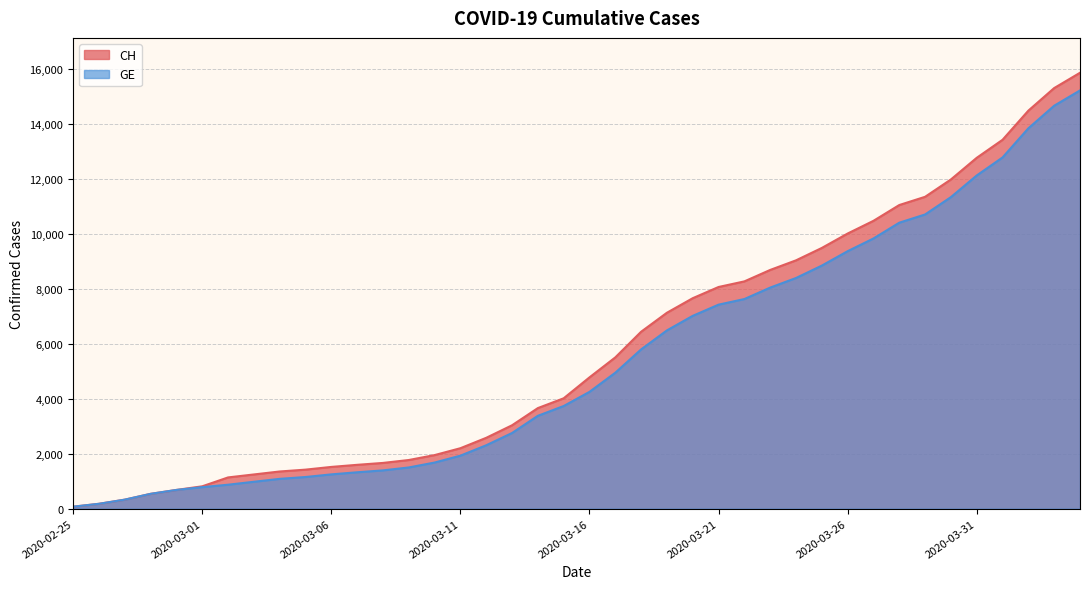

List the series in order of their overall mean, lowest first.

GE, CH